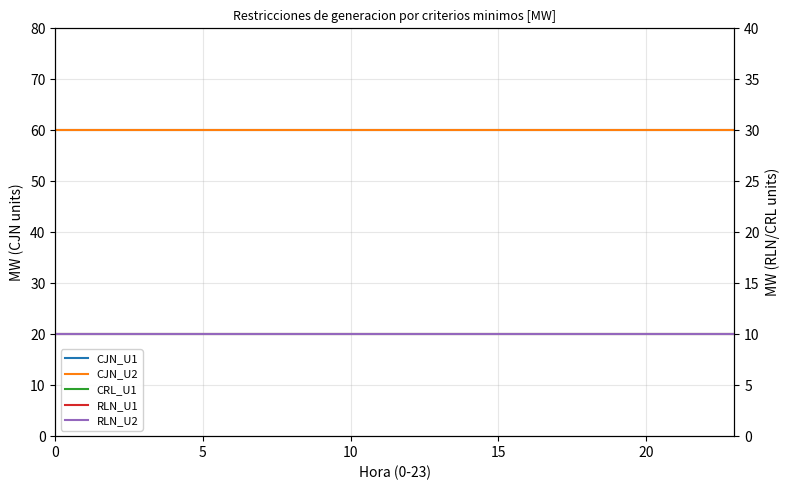

Does the chart have visible grid lines?

Yes